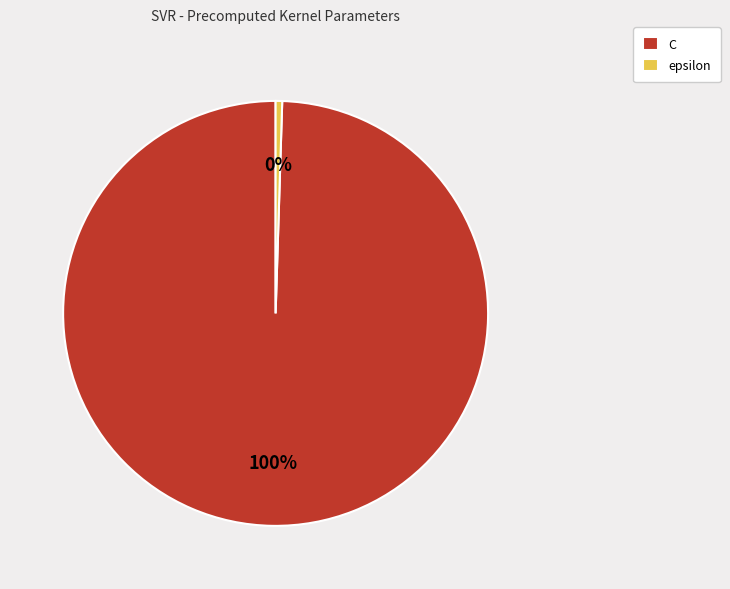

Is it true that C is 100% of the pie?

True